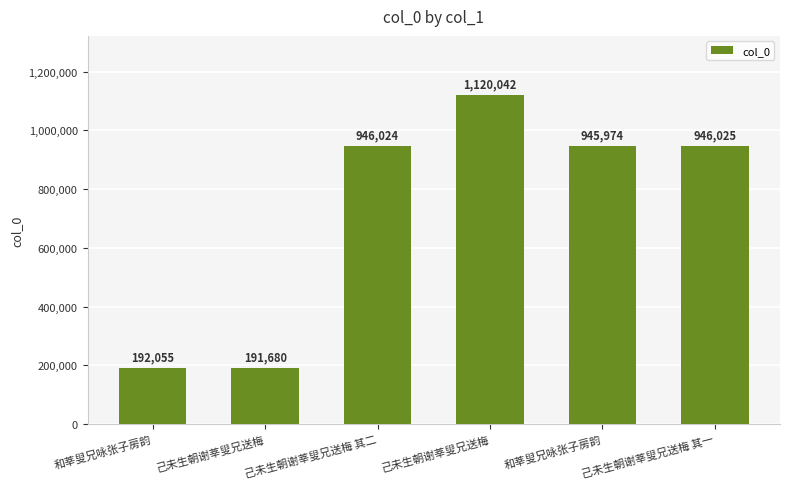

Where does the data first go above 946024?

己未生朝谢莘叟兄送梅